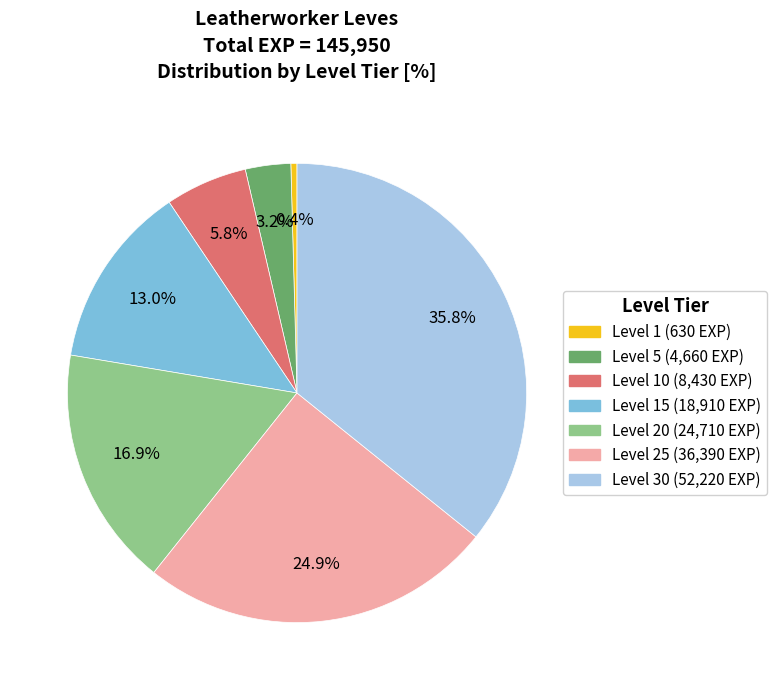

How many slices are in this pie chart?

7